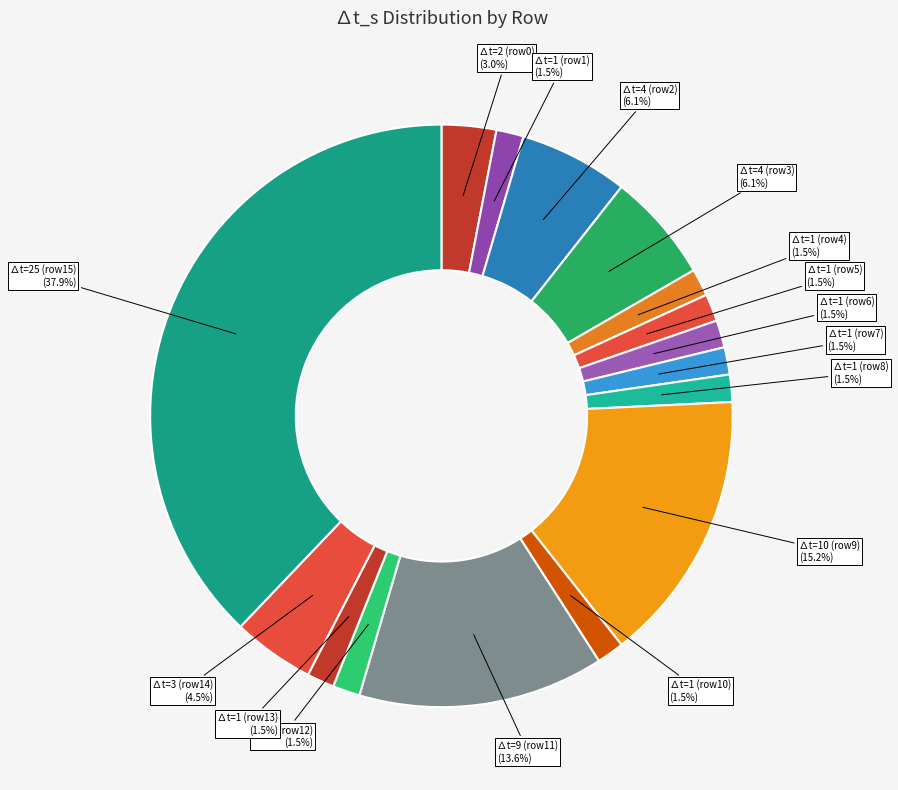

How many slices are in this pie chart?

16